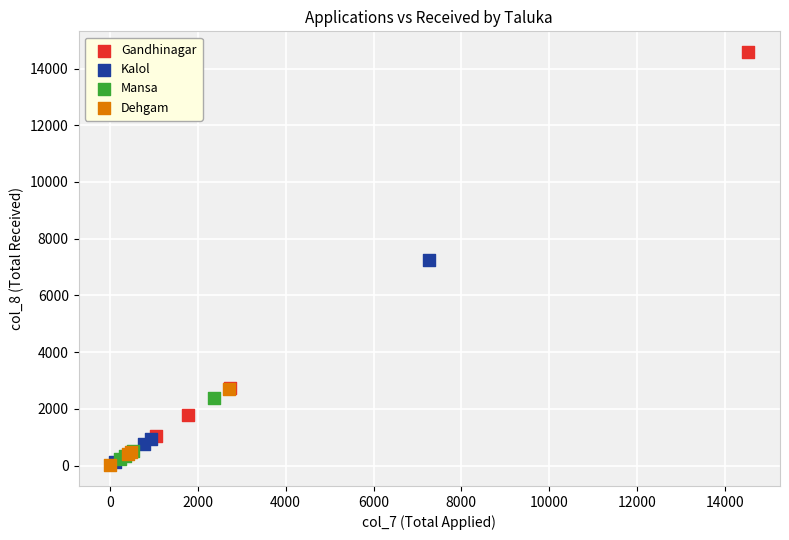

Which series has the largest Y range (max minus min)?

Gandhinagar